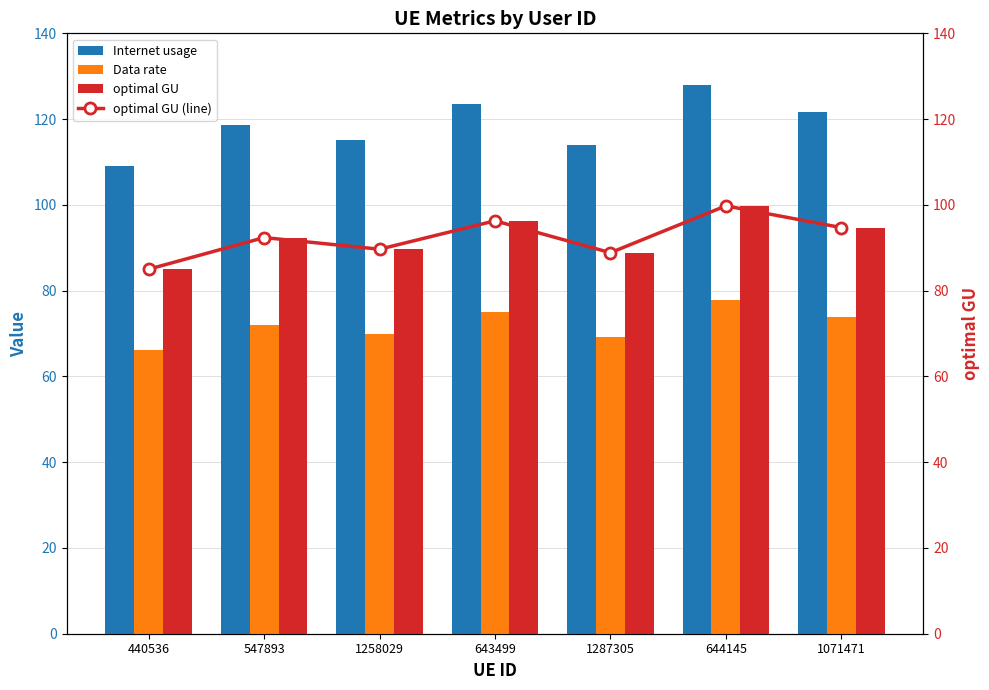

Reading left to right, list all the values displayed in this chart.

Internet usage: 440536=109.1	547893=118.6	1258029=115.1	643499=123.6	1287305=114.0	644145=128.0	1071471=121.5
Data rate: 440536=66.2	547893=72.0	1258029=69.9	643499=75.0	1287305=69.2	644145=77.7	1071471=73.8
optimal GU: 440536=85.0	547893=92.4	1258029=89.7	643499=96.3	1287305=88.8	644145=99.8	1071471=94.7
optimal GU (line): 440536=85.0	547893=92.4	1258029=89.7	643499=96.3	1287305=88.8	644145=99.8	1071471=94.7